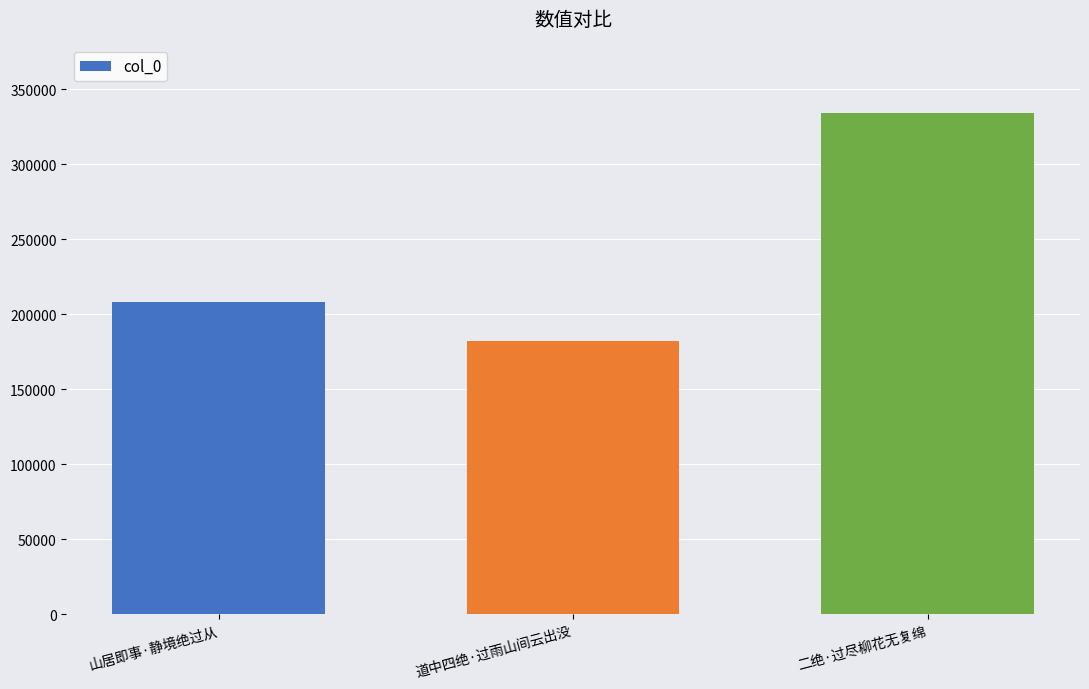

Does the chart contain any negative values?

No